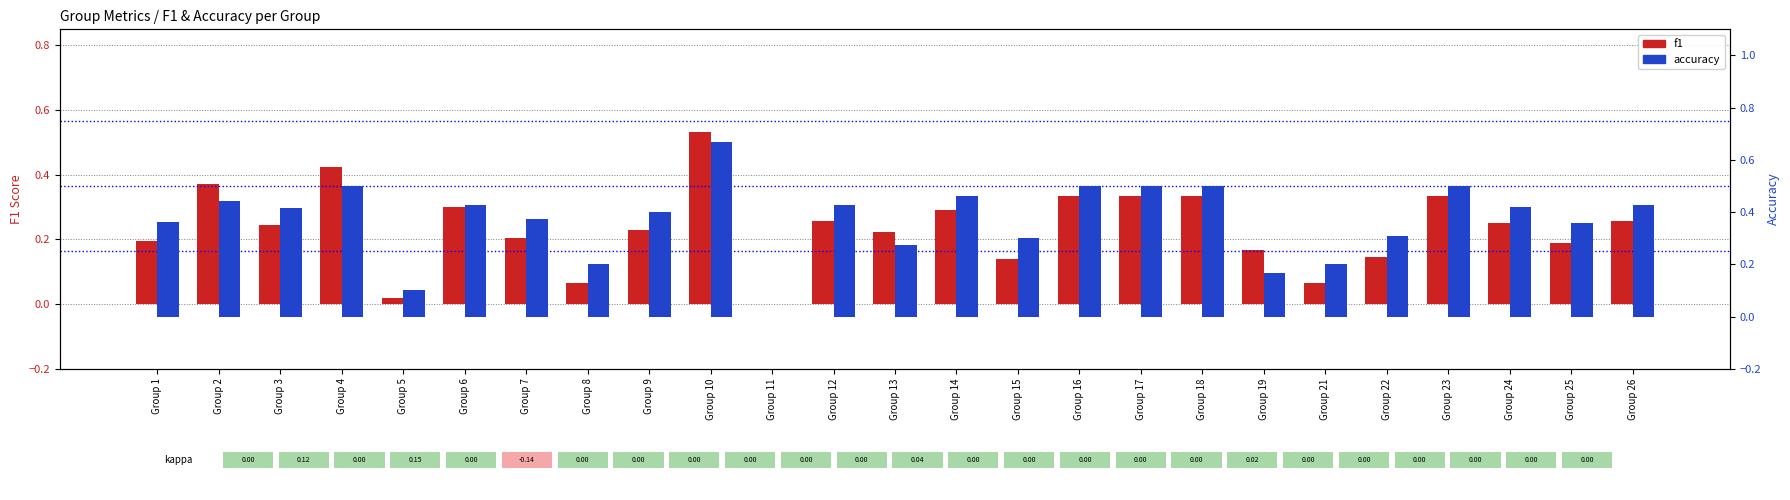

What is the spread (max minus min) of values at Group 21?

0.1